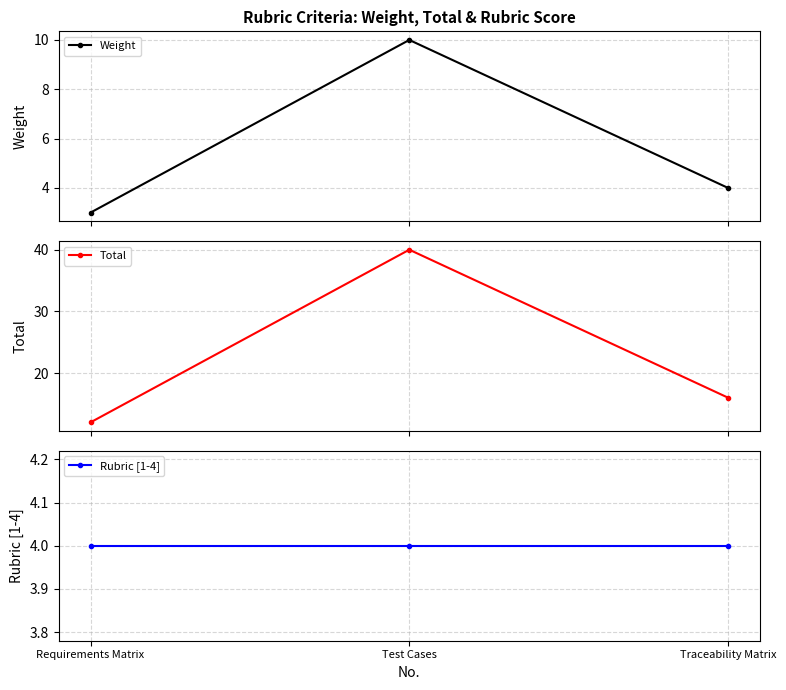

List the labels in order of Rubric [1-4] value, largest first.

Requirements Matrix, Test Cases, Traceability Matrix